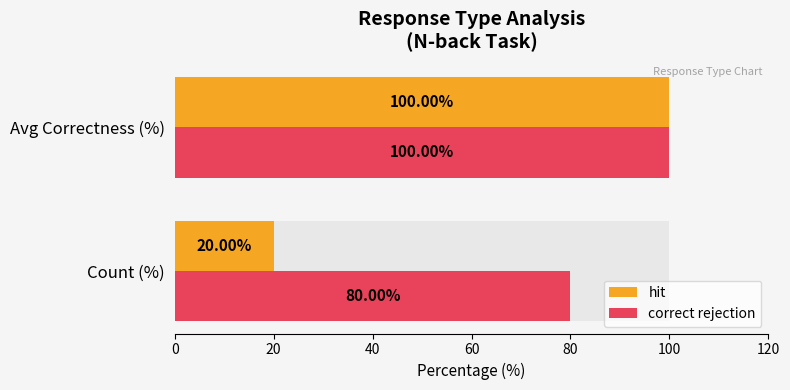

What is the smallest value displayed?

20